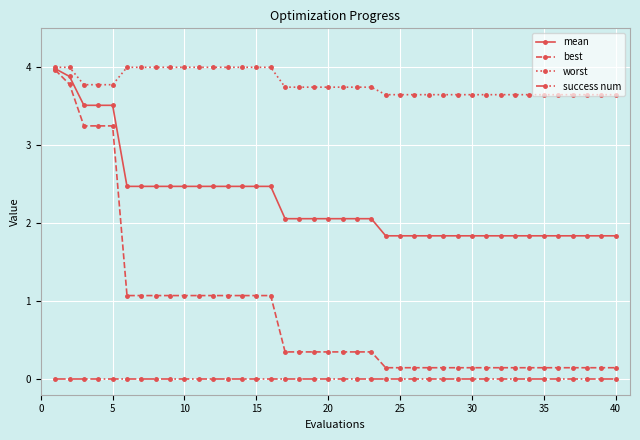

What is the maximum value shown in the chart?

4.0